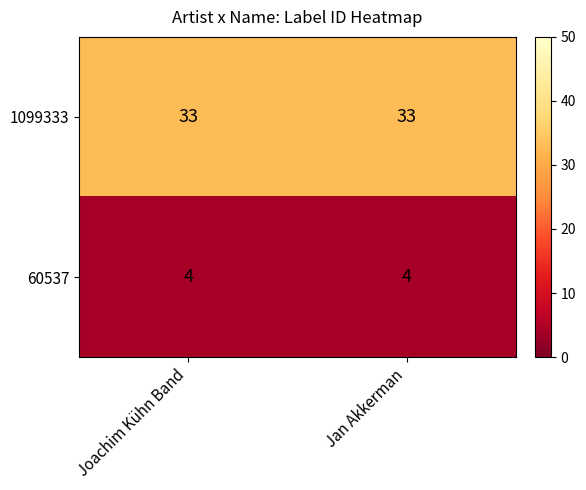

Rank the series at Jan Akkerman from lowest to highest value.

60537, 1099333